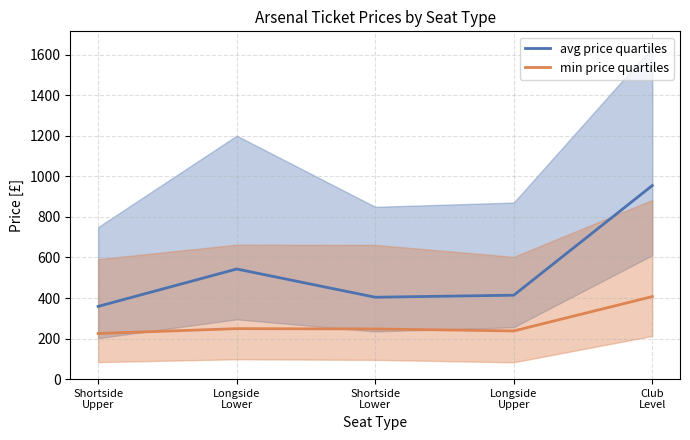

What are all the series names shown in the legend?

avg price quartiles, min price quartiles